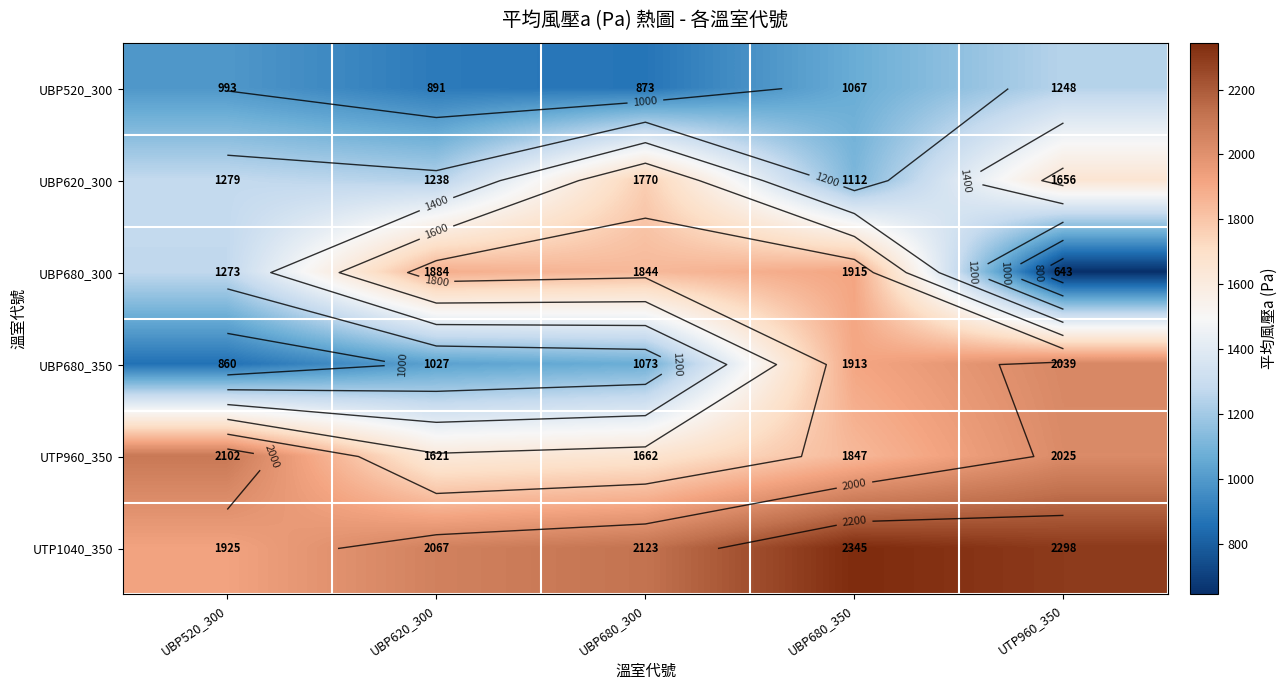

How many data points in UBP680_300 are above 1843?

3